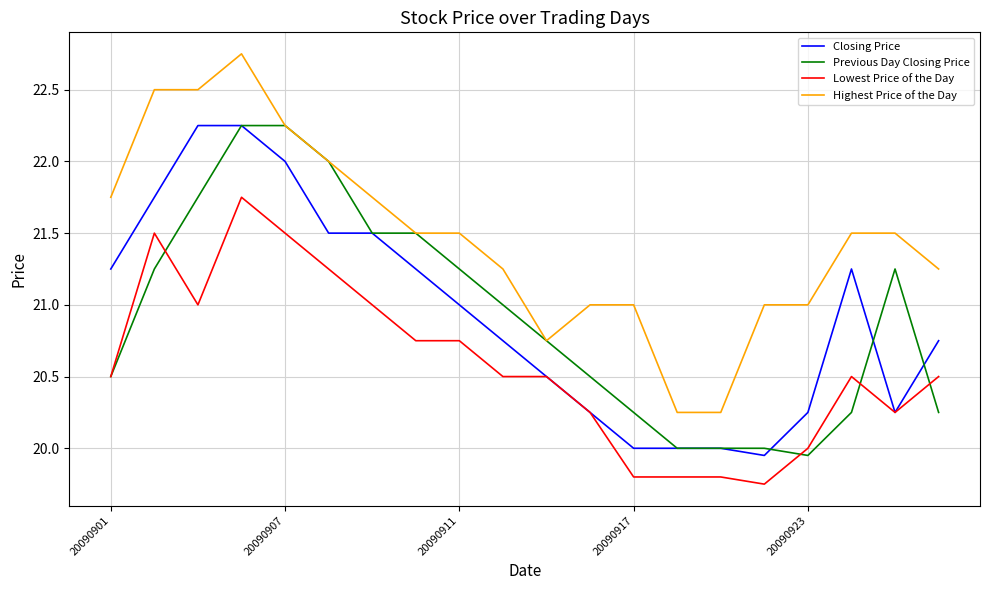

True or false: Closing Price and Highest Price of the Day intersect in this chart.

False